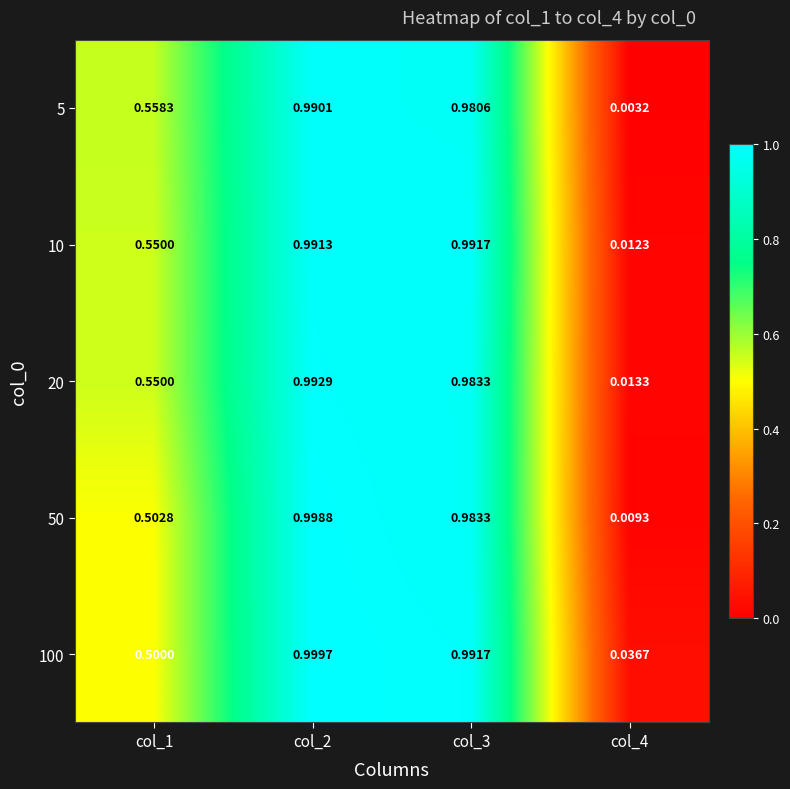

How many categories are shown in the chart?

4